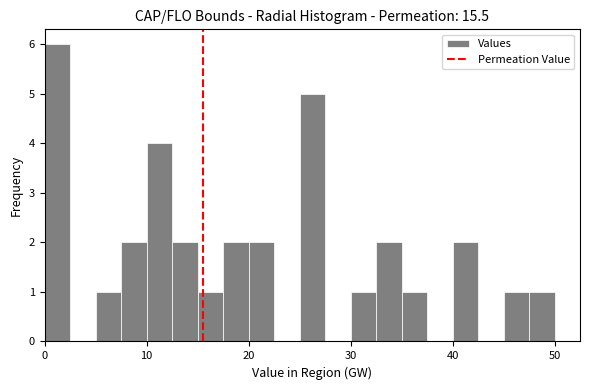

Around what value on the x-axis is the tallest bar? Give the approximate position of its centre, as read against the axis.

1